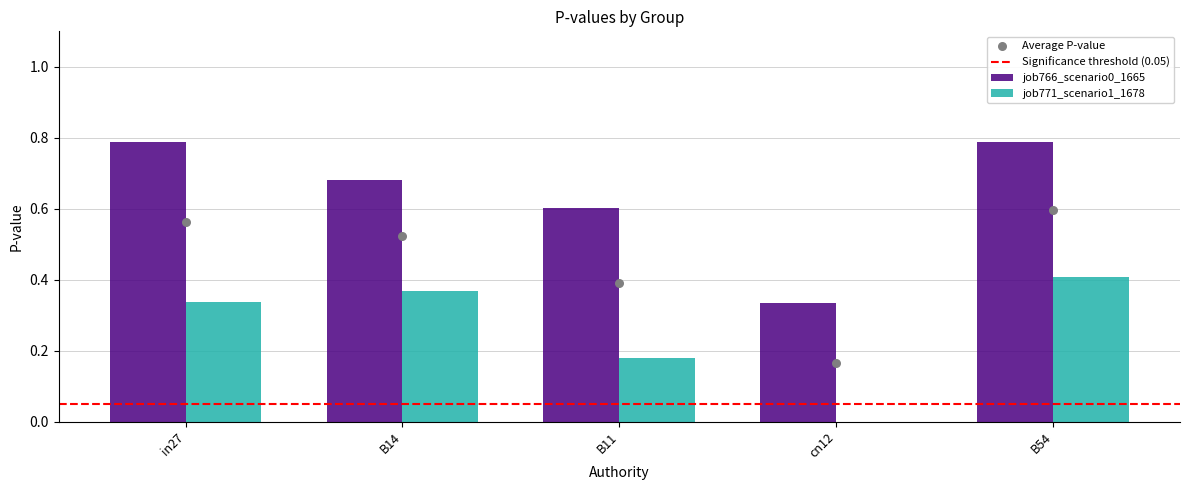

At which category is the sum across all series the highest?

B54